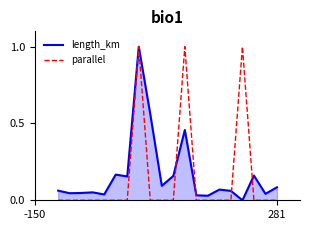

What is the maximum value shown in the chart?

1.0